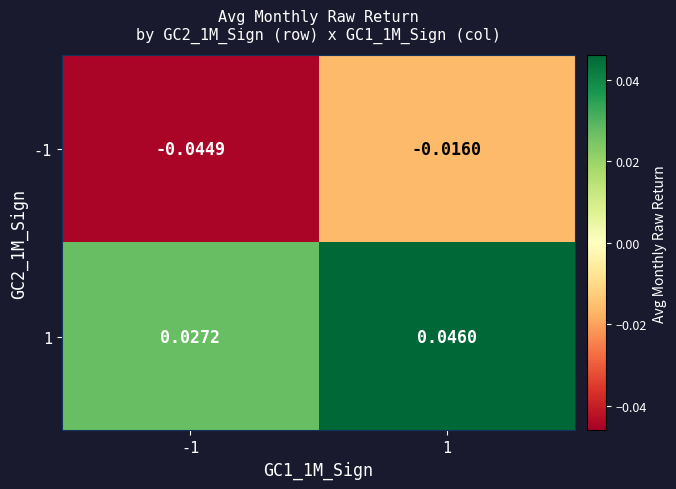

What is the difference between the highest and lowest values at -1?

0.1